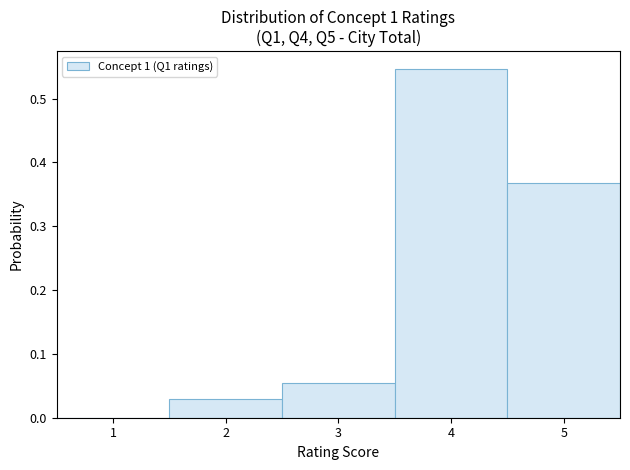

Reading left to right, transcribe this chart: for each bar, give the range it covers on the x-axis and its height. The values are not printed on the chart, so give them approximately, as read against the axis.

0.5 to 1.5: 0
1.5 to 2.5: 0.03
2.5 to 3.5: 0.06
3.5 to 4.5: 0.55
4.5 to 5.5: 0.37